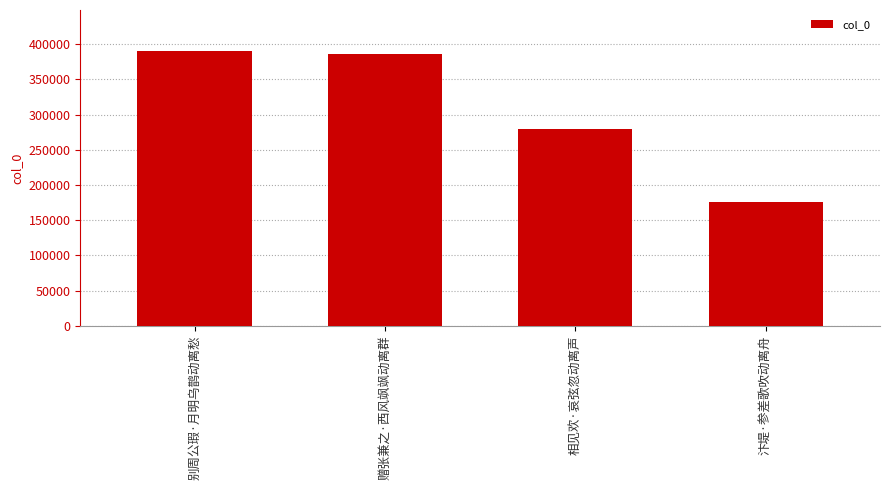

Reading left to right, transcribe all the data shown in this chart.

389944	385551	279557	175289